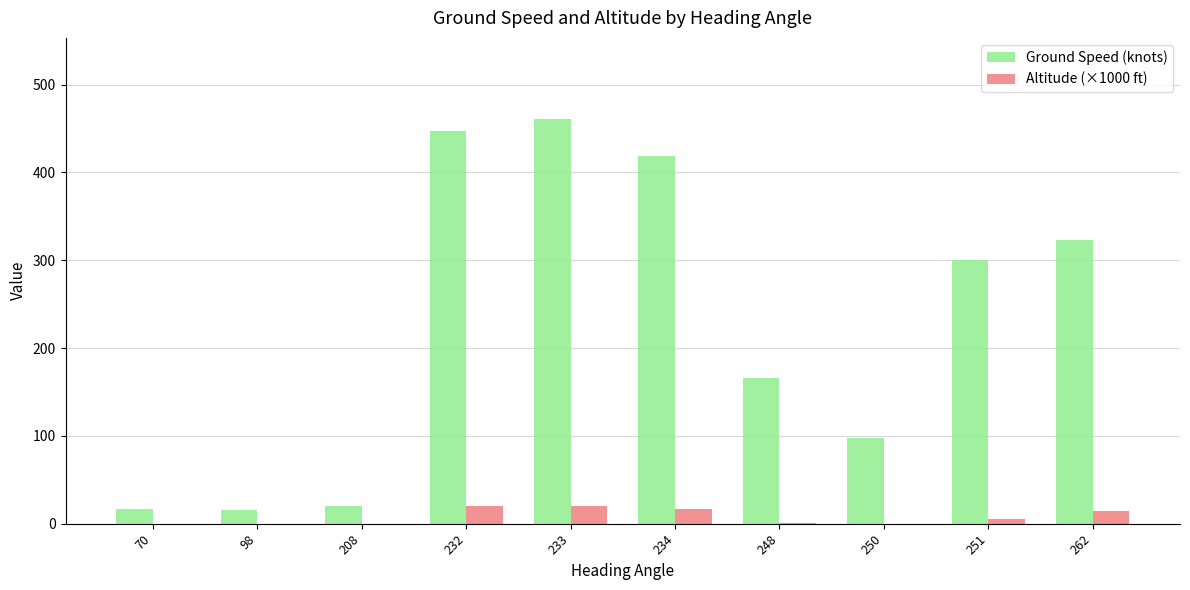

Which series changed the most between 70 and 251?

Ground Speed (knots)